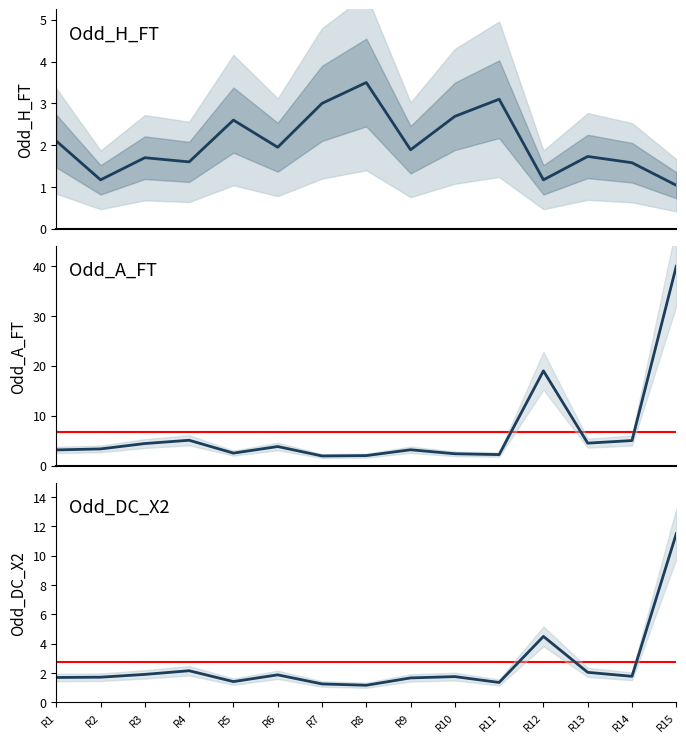

Reading left to right, list all the values displayed in this chart.

Odd_H_FT: 2.1	1.2	1.7	1.6	2.6	1.9	3.0	3.5	1.9	2.7	3.1	1.2	1.7	1.6	1.0
Odd_A_FT: 3.1	3.3	4.4	5.1	2.5	3.8	1.9	2.0	3.2	2.4	2.2	19.0	4.5	5.0	40.0
Odd_DC_X2: 1.7	1.7	1.9	2.2	1.4	1.9	1.3	1.2	1.7	1.8	1.4	4.5	2.0	1.8	11.5